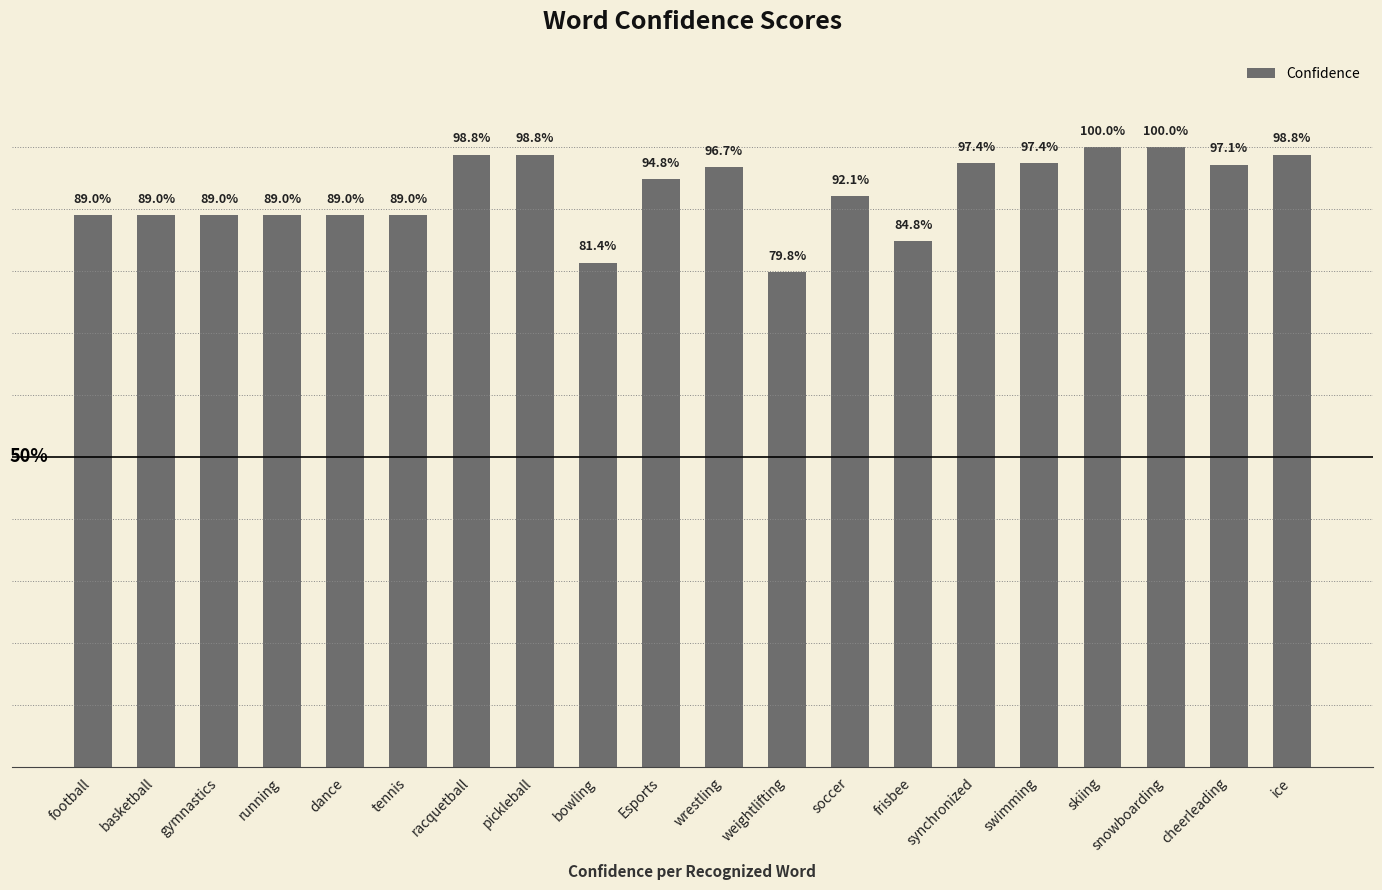

The chart shows a value of 0.6 at cheerleading. True or false?

False